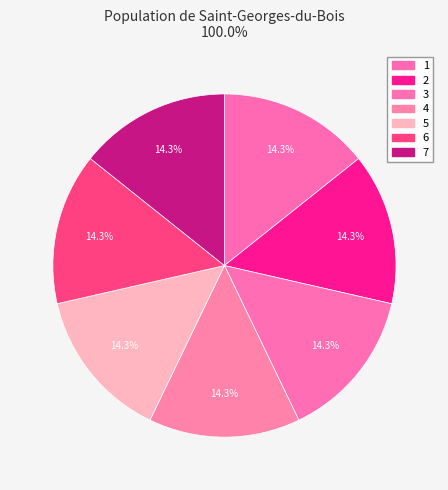

Count the number of slices in the pie.

7